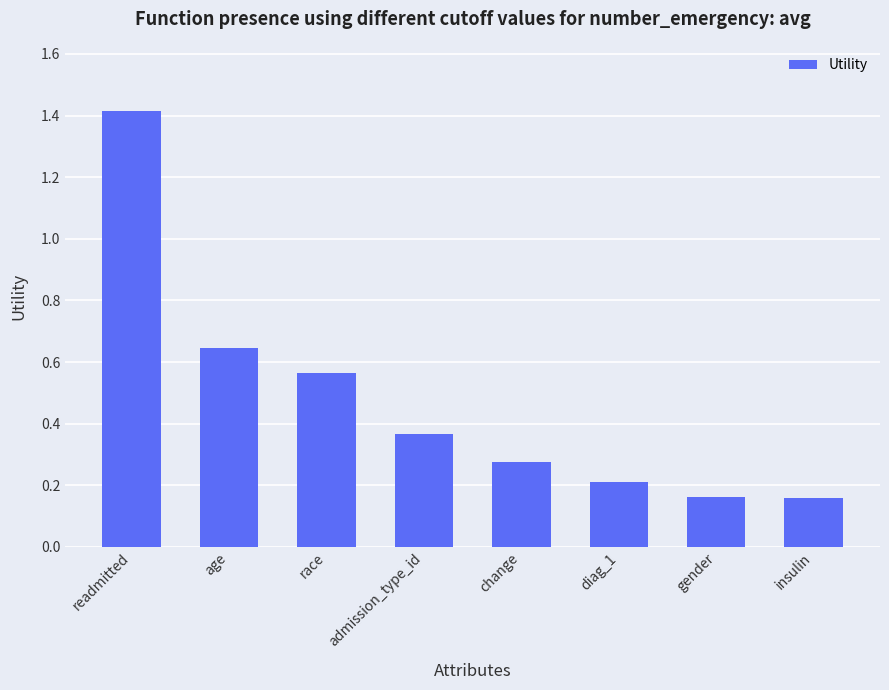

What is the greatest value displayed?

1.4